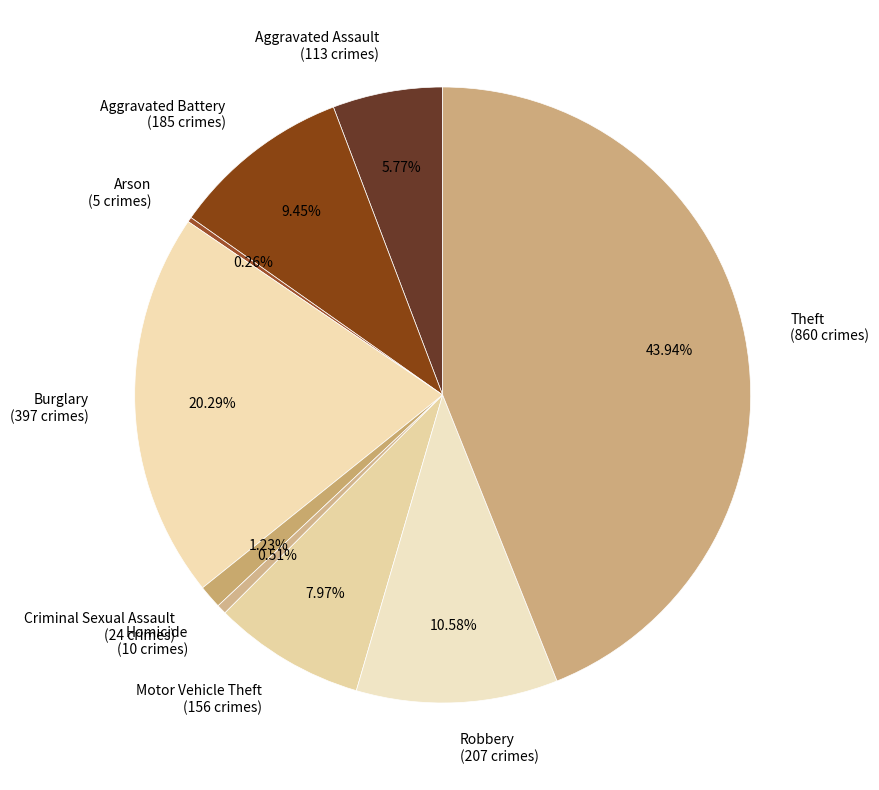

What percentage is the Theft slice, to the nearest percent?

44%